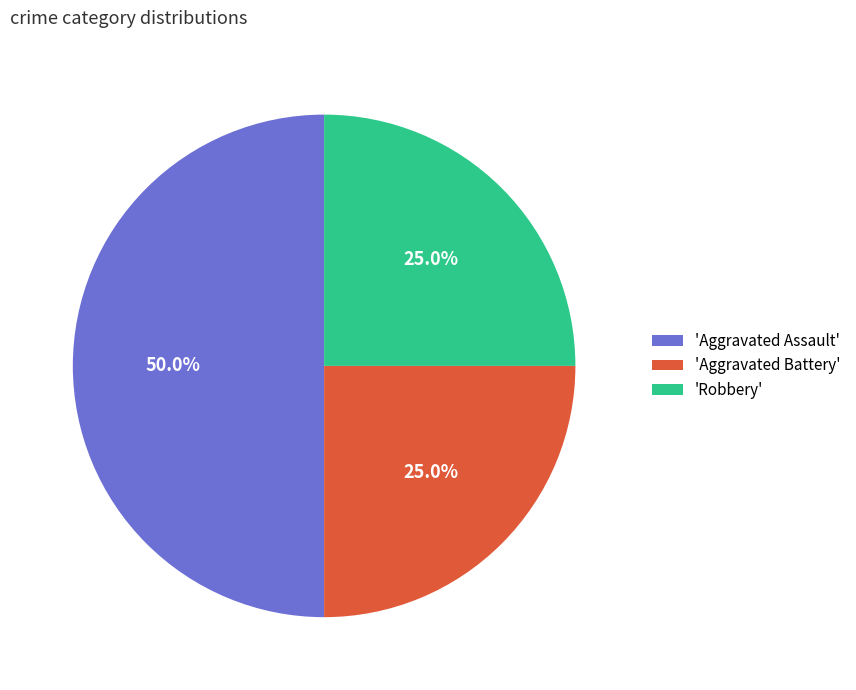

Do 'Aggravated Battery' and 'Aggravated Assault' together represent more than half of the pie?

Yes